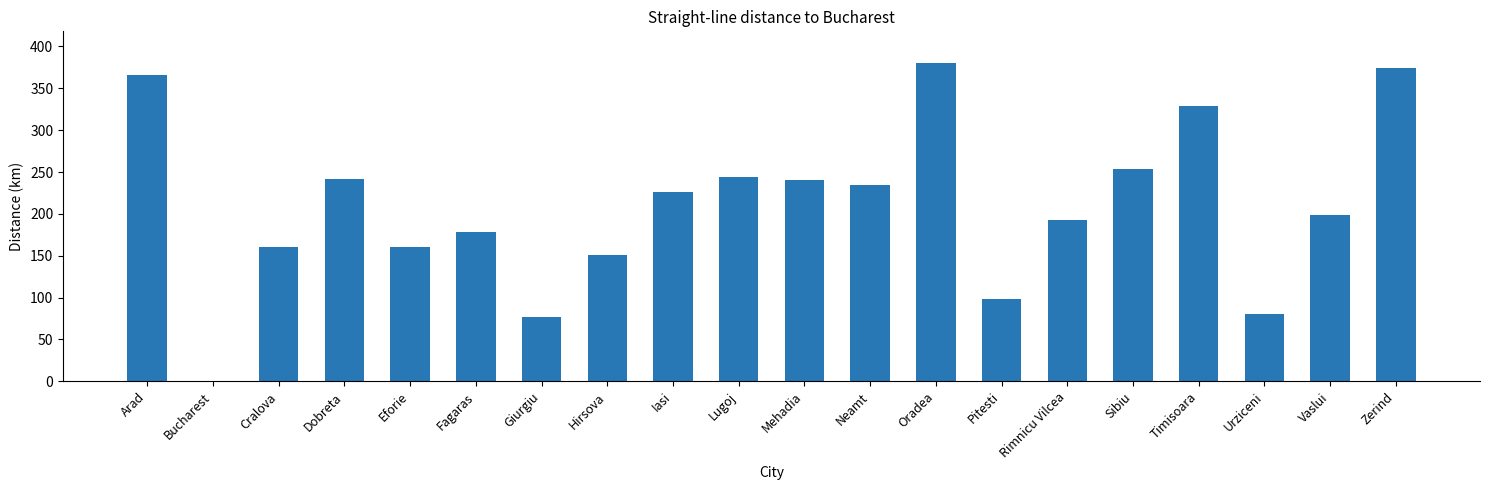

How many series are shown in this chart?

1